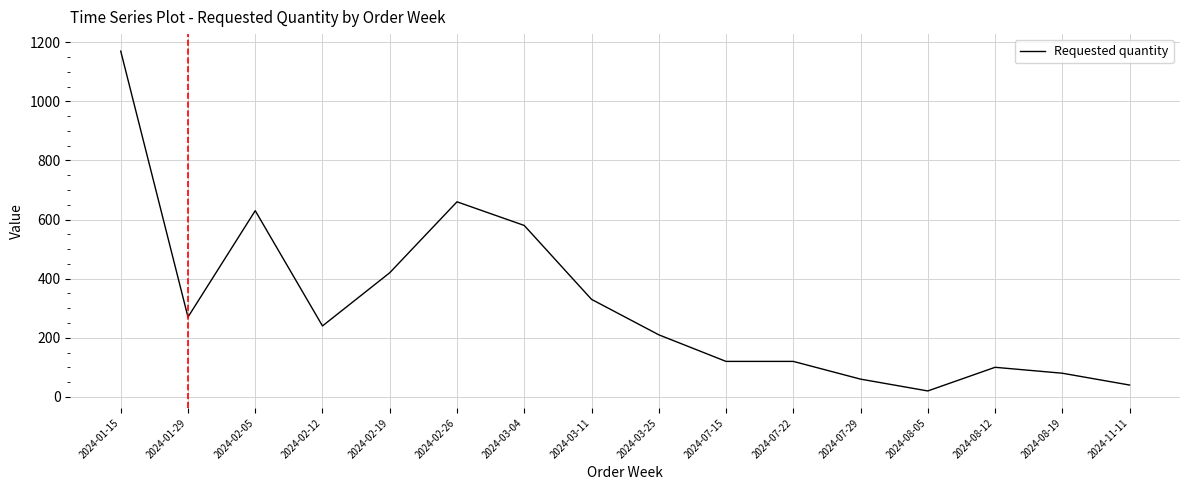

What is the change in value from 2024-03-04 to 2024-08-19?

-500